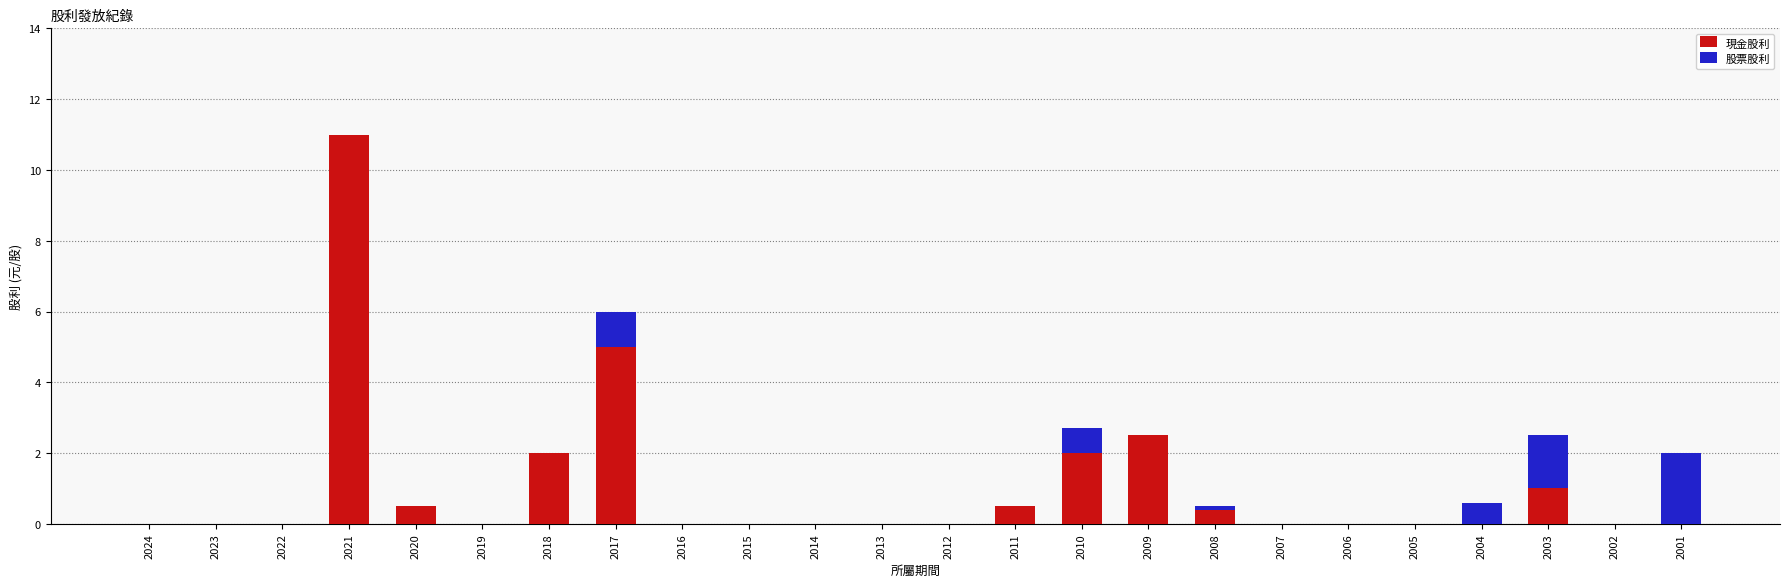

What is the total value across all series at 2018?

2.0